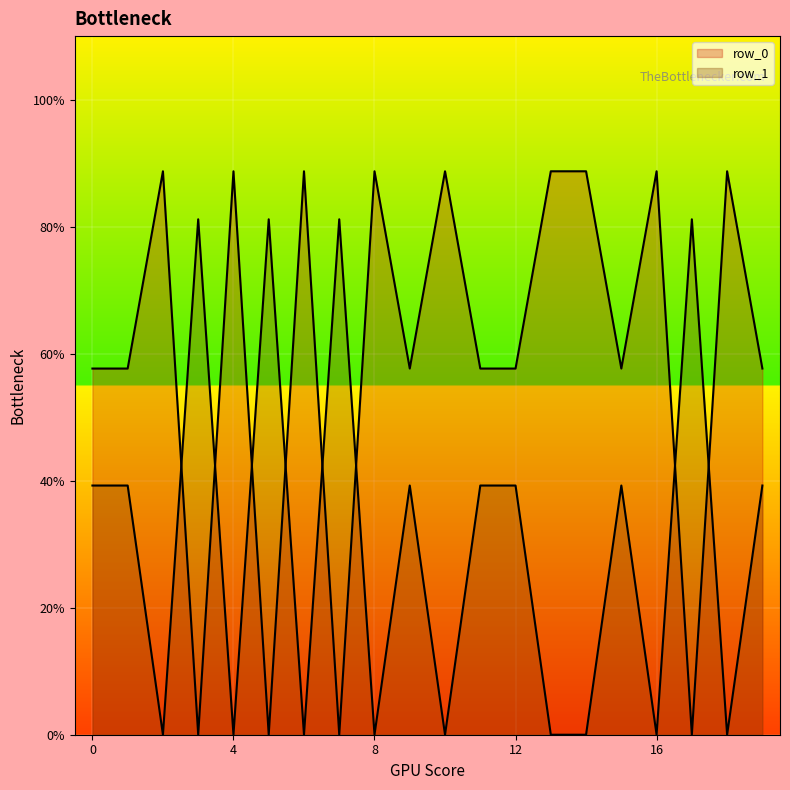

Which label corresponds to the largest value in the chart?

2